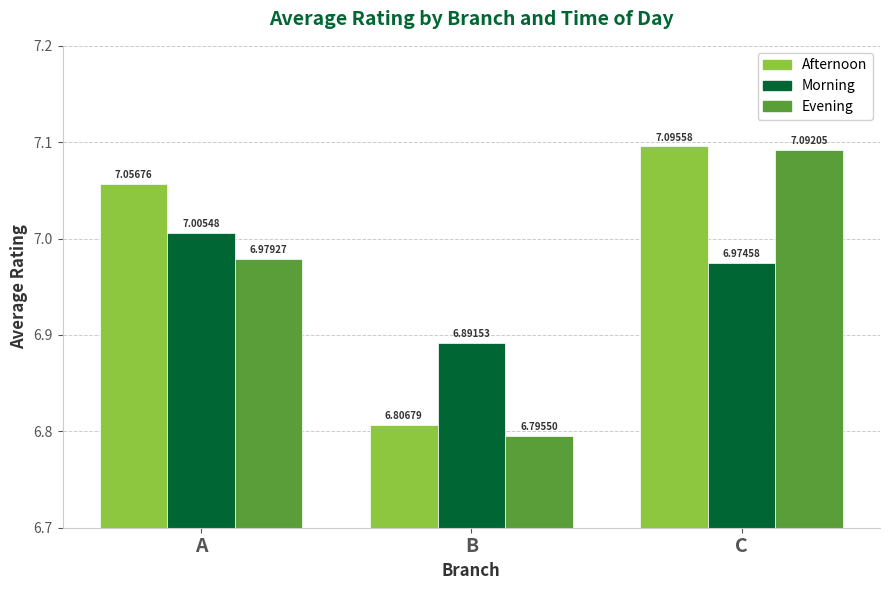

How many groups of bars are there?

3